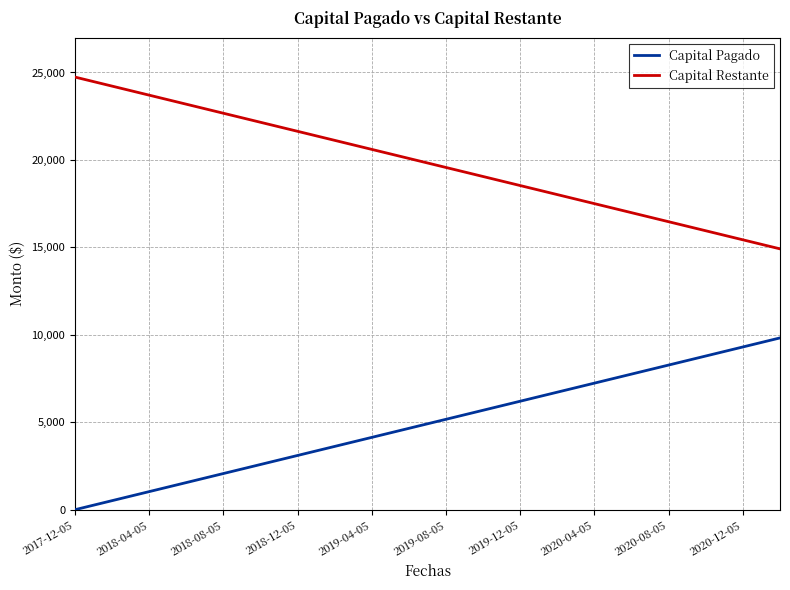

What is the maximum value shown in the chart?

24736.7